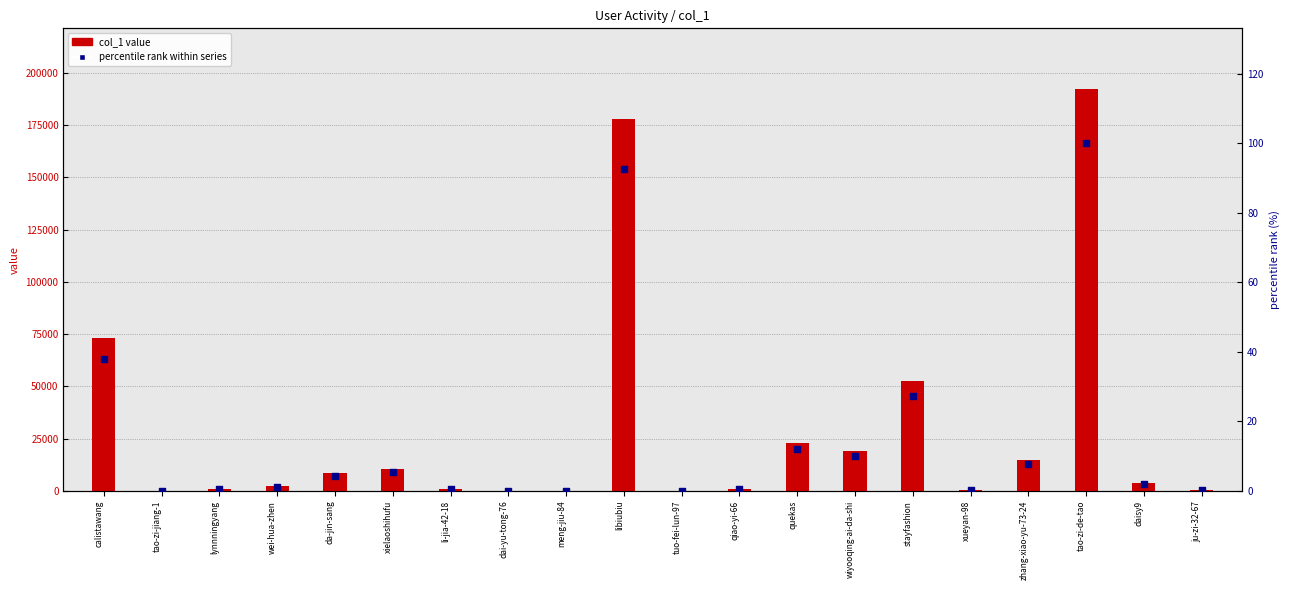

At how many categories does at least one series exceed 52871?

3